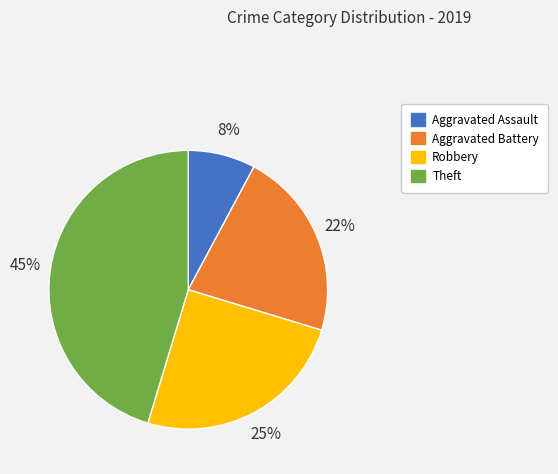

To the nearest percent, what percentage of the pie is Aggravated Assault?

8%